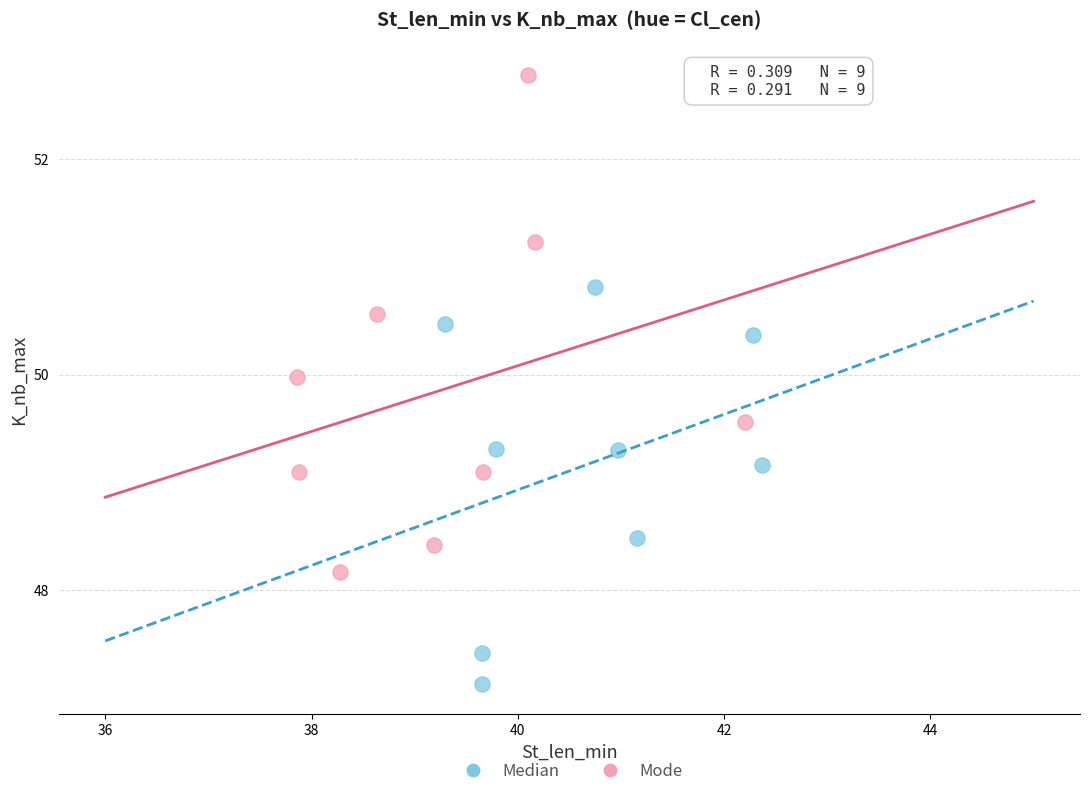

Which series contains the highest Y value?

Mode